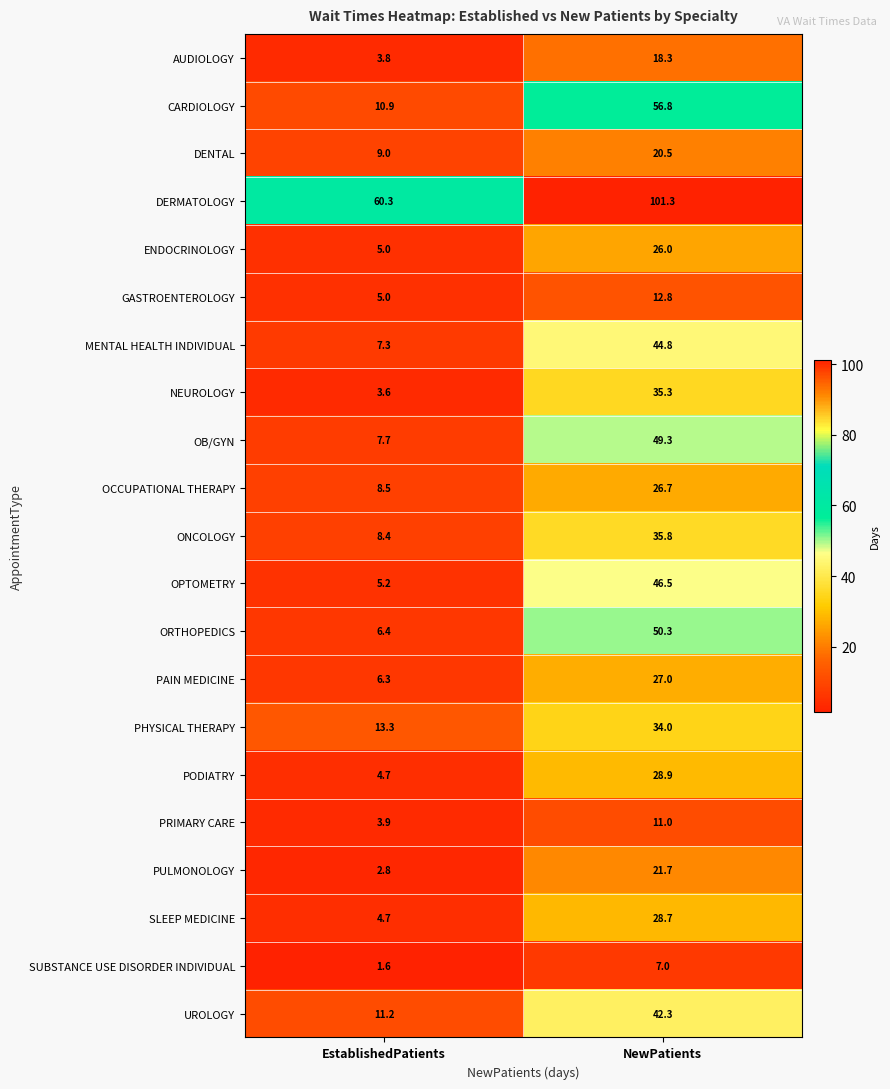

Where does the PULMONOLOGY series first go above 21?

NewPatients